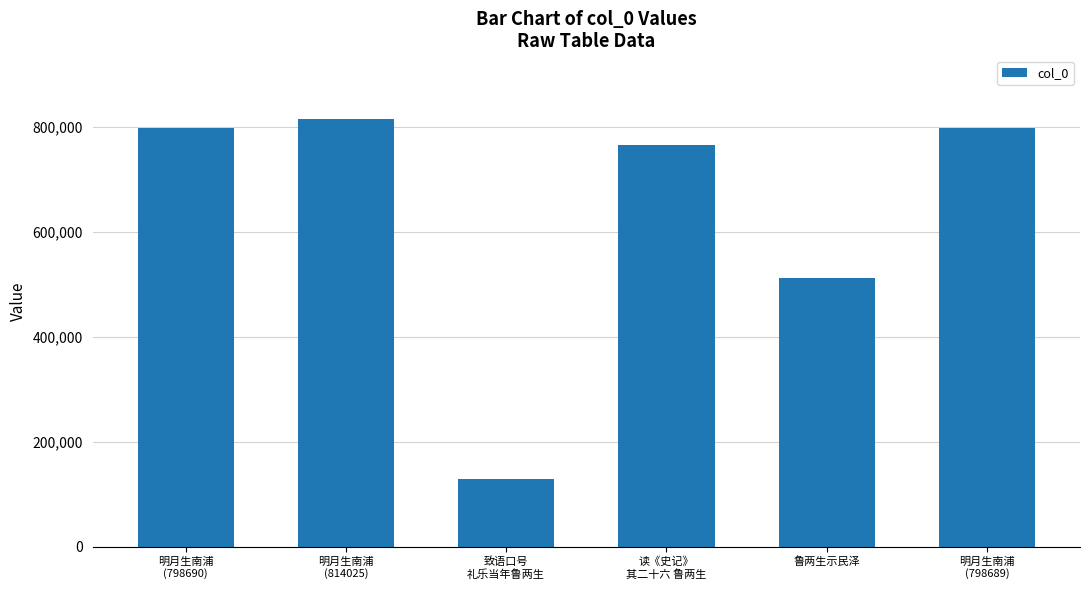

At which label is the value closest to 471965?

鲁两生示民泽